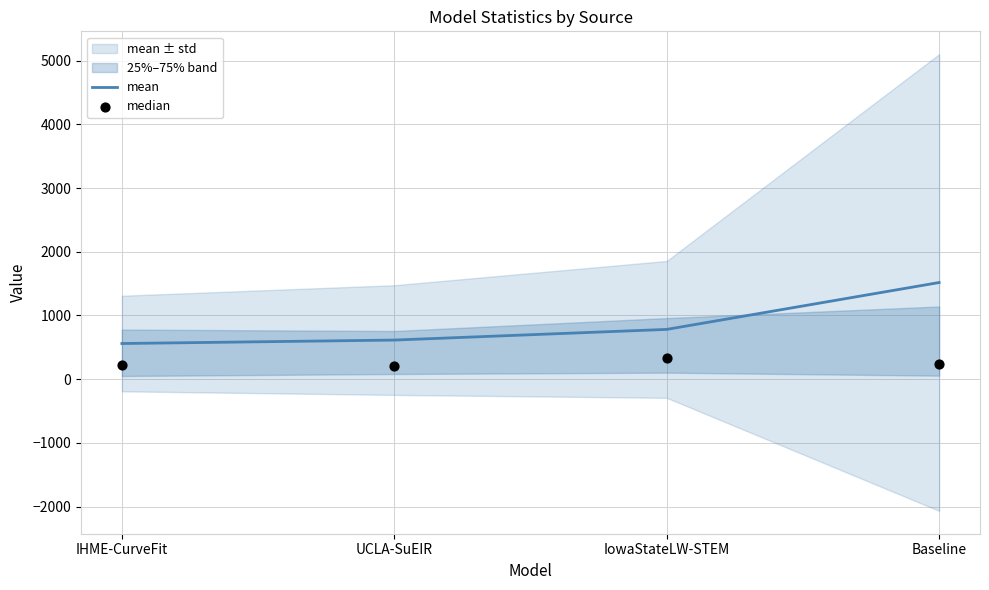

The mean series shows 325.4 at UCLA-SuEIR. True or false?

False